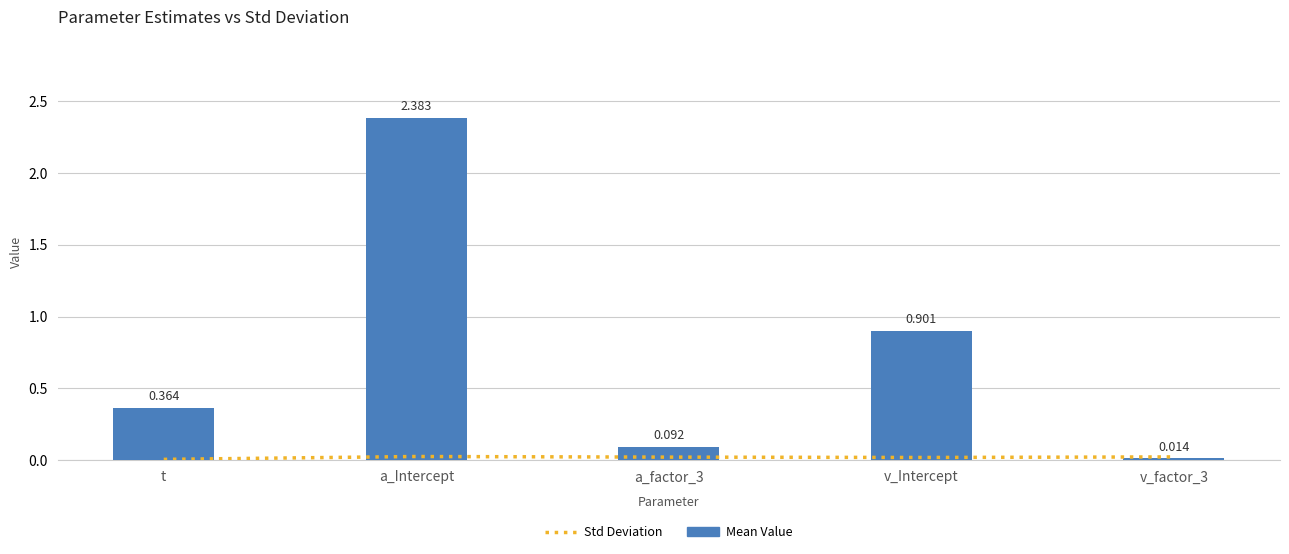

List the series in order of their peak value, lowest first.

Std Deviation, Mean Value